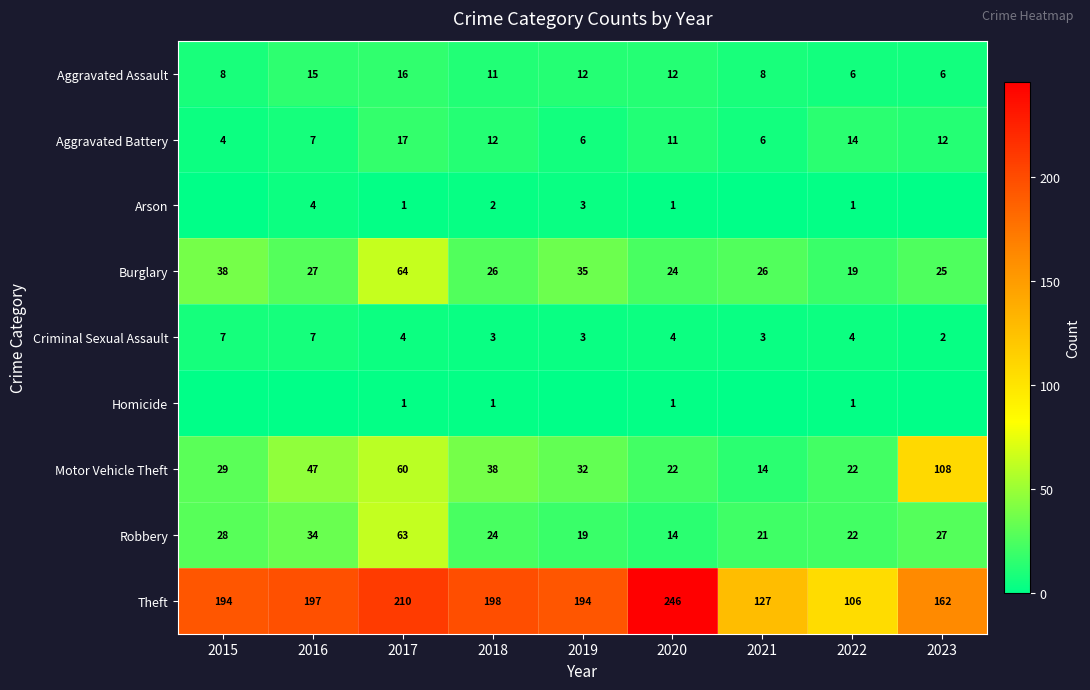

Where is Aggravated Battery nearest to the value 10?

2020